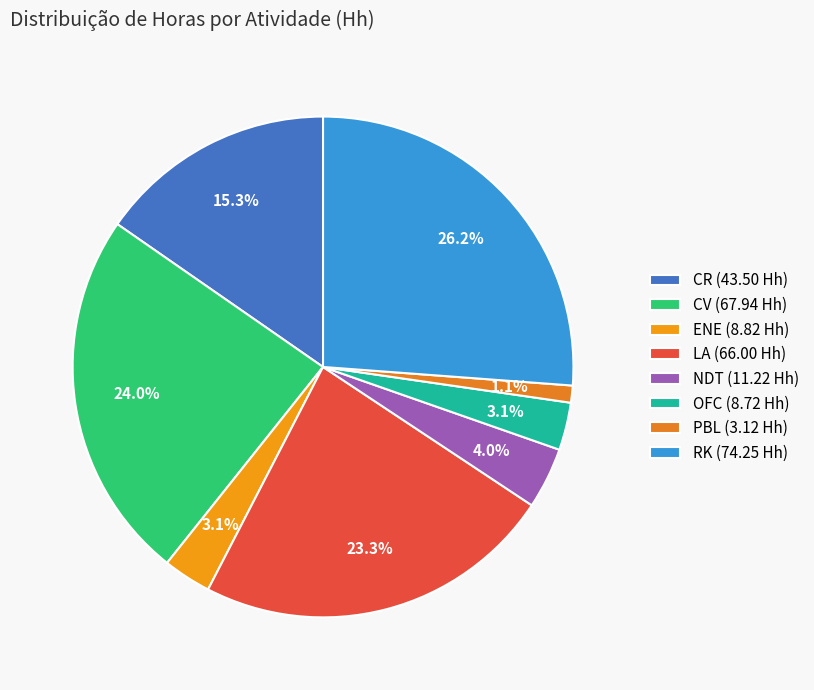

How many slices are in this pie chart?

8